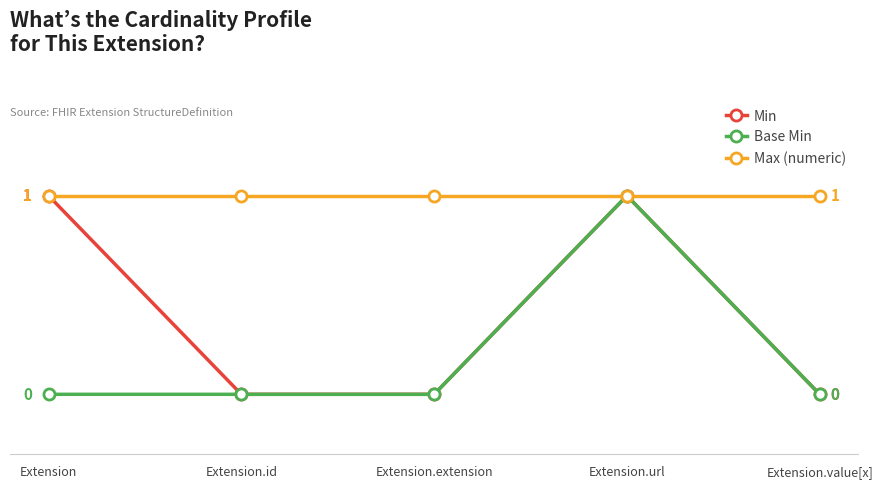

Rank the categories by Min value from lowest to highest.

Extension.id, Extension.extension, Extension.value[x], Extension, Extension.url